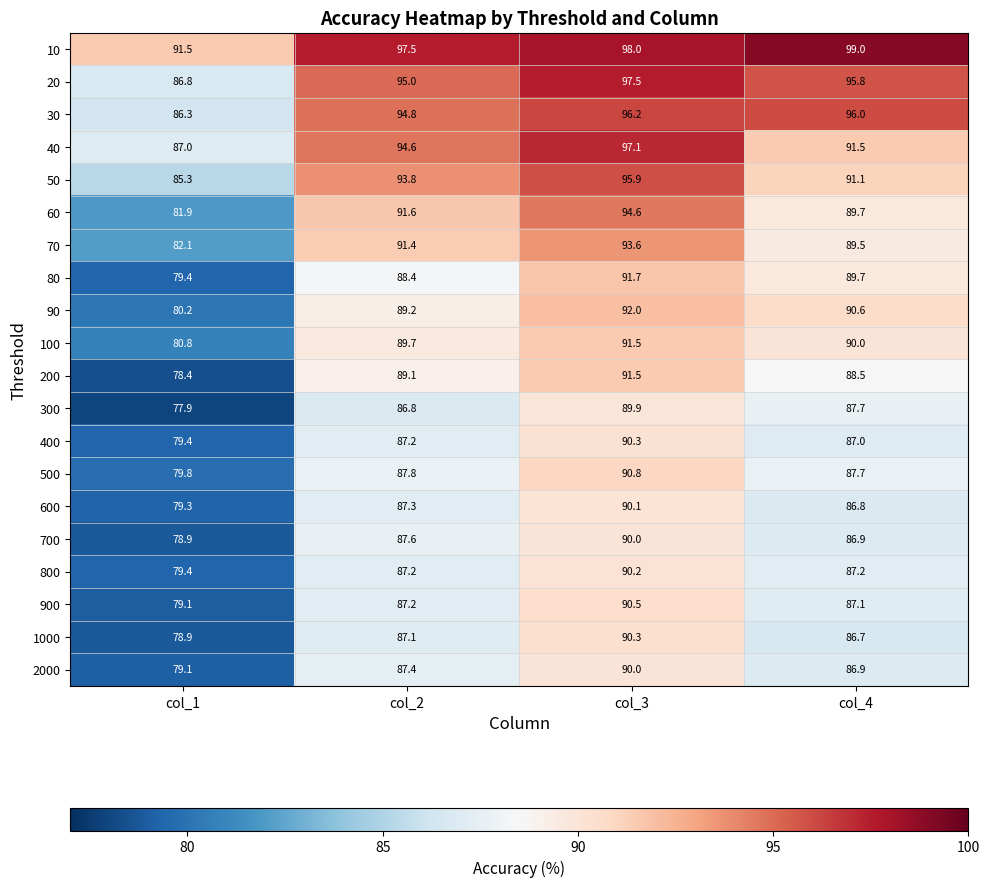

What value does the 70 series have at col_1?

82.1